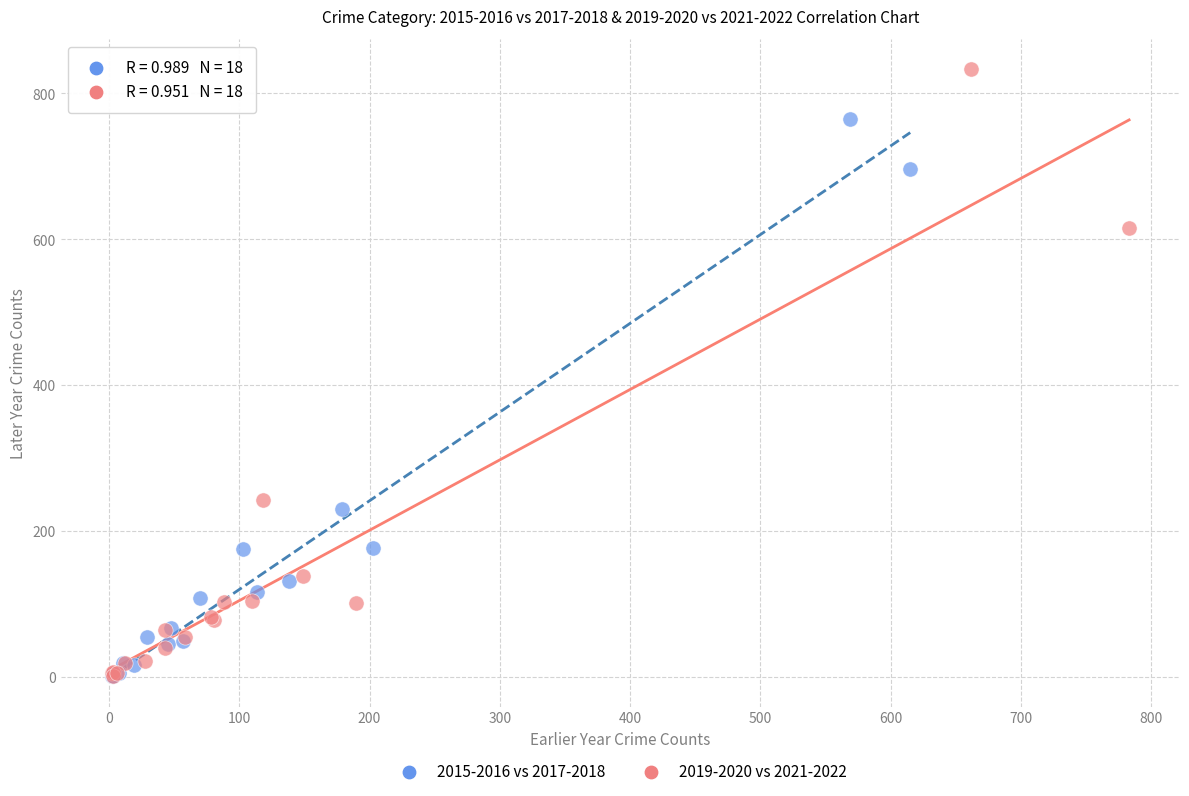

Which series has the largest Y range (max minus min)?

2019-2020 vs 2021-2022